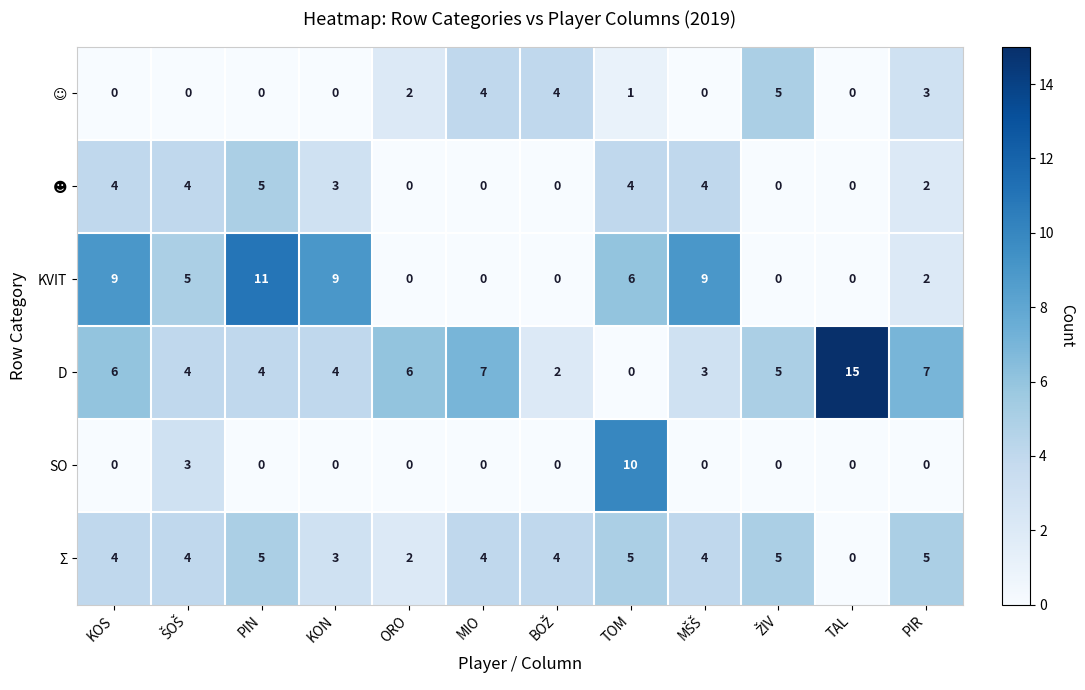

Count the number of data series in this chart.

6